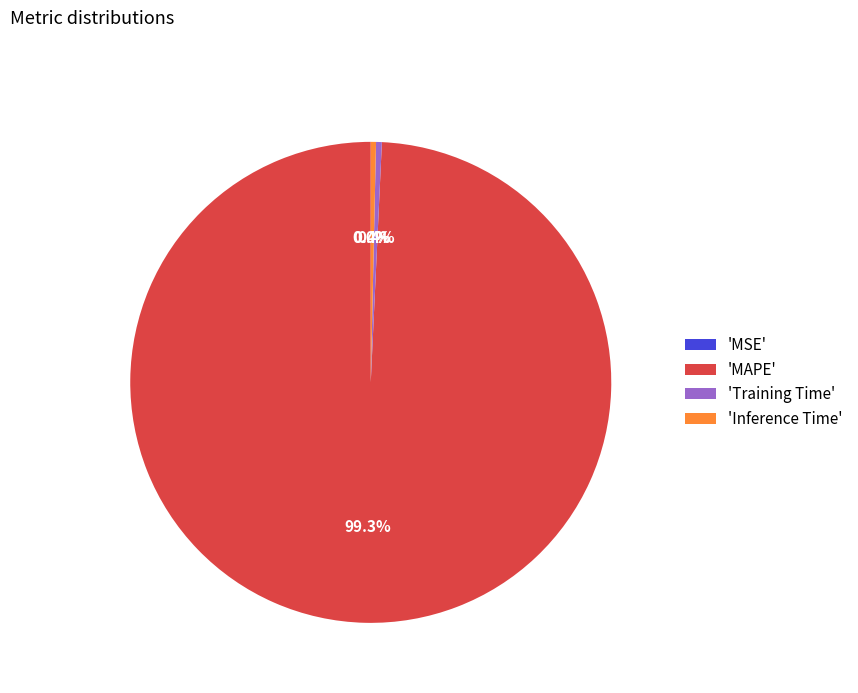

Does 'MAPE' account for over 50% of the chart?

Yes